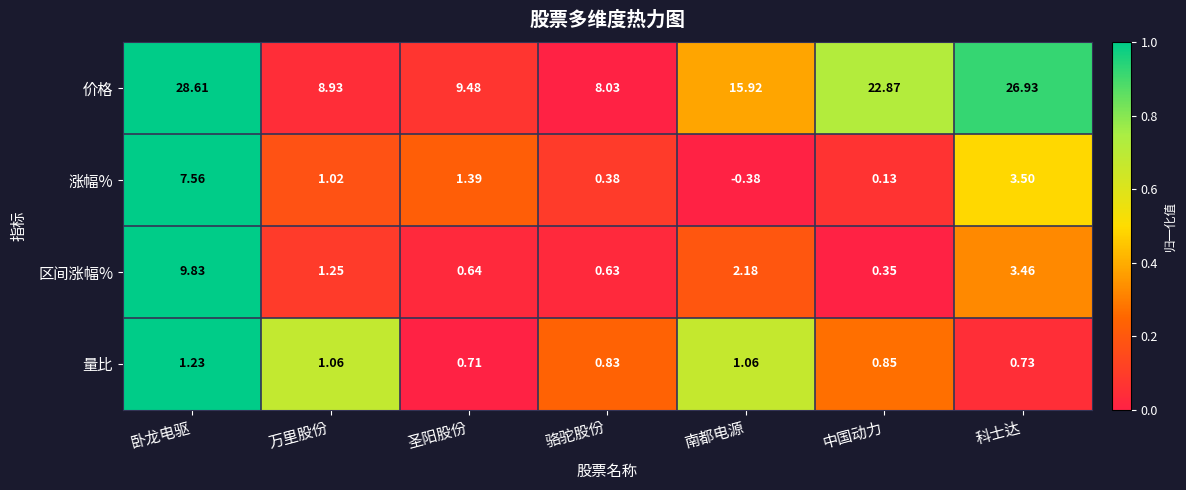

Which series has the widest spread of values?

价格